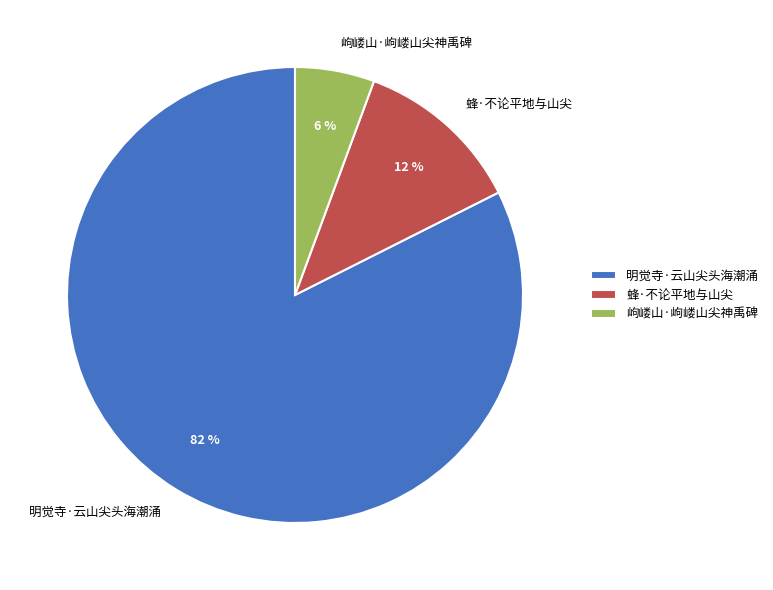

Is it true that 明觉寺·云山尖头海潮涌 is 82% of the pie?

True